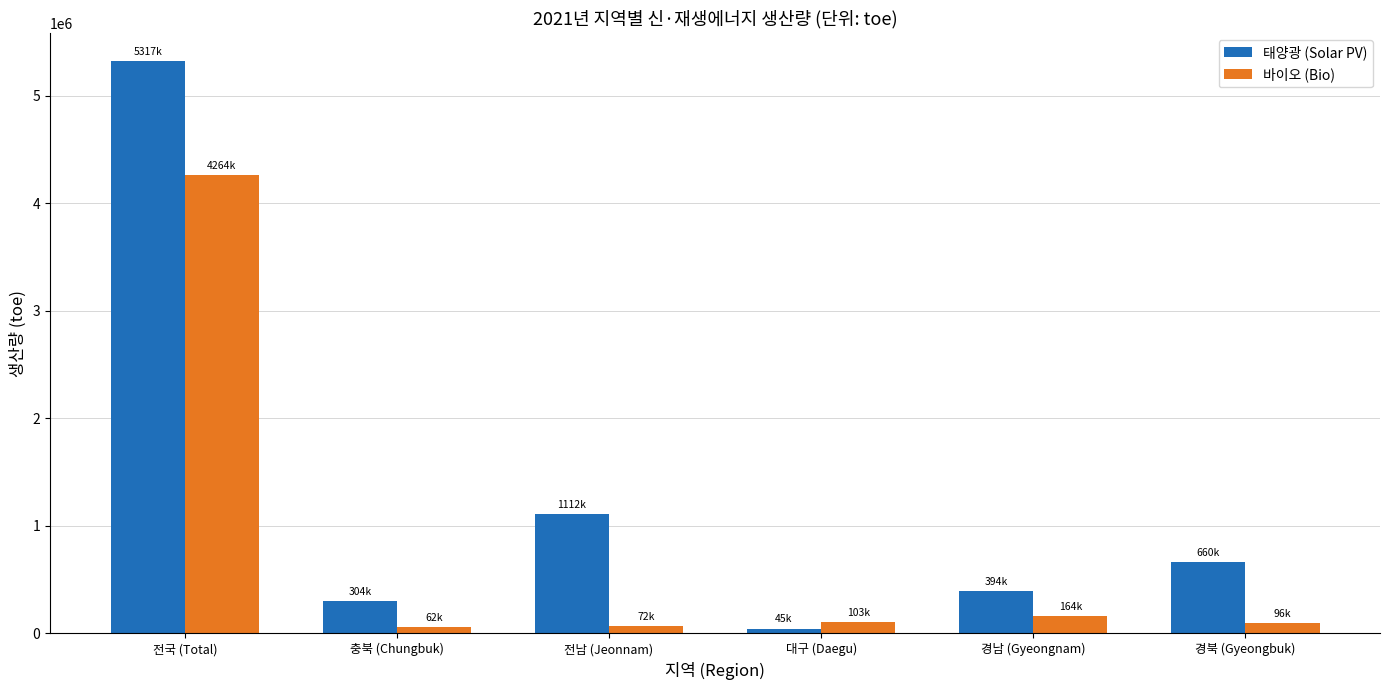

Does the chart contain stacked bars?

No